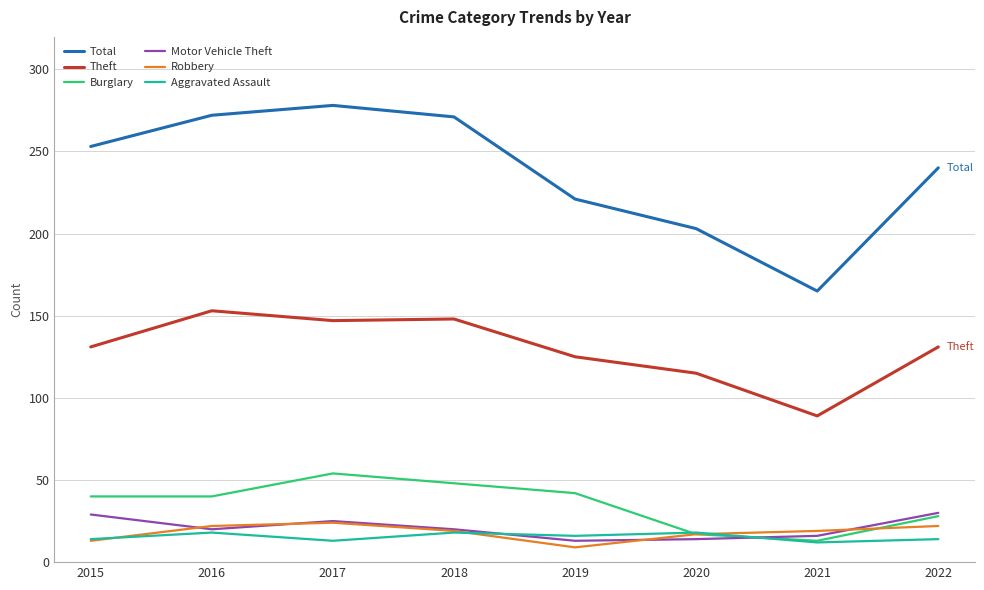

Which series has the largest range (max minus min)?

Total